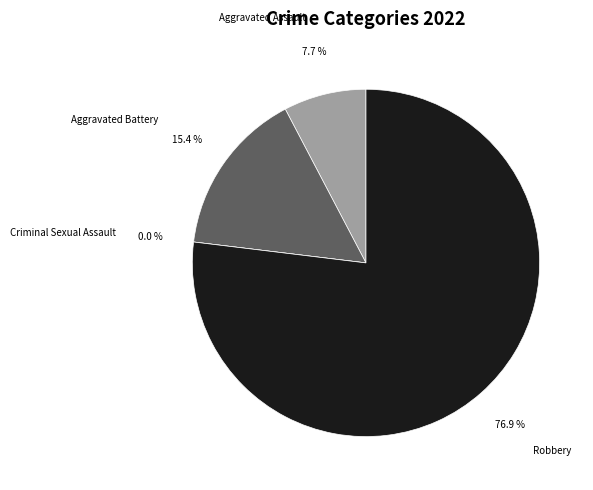

To the nearest percent, what is the combined percentage of Aggravated Battery and Robbery?

92%